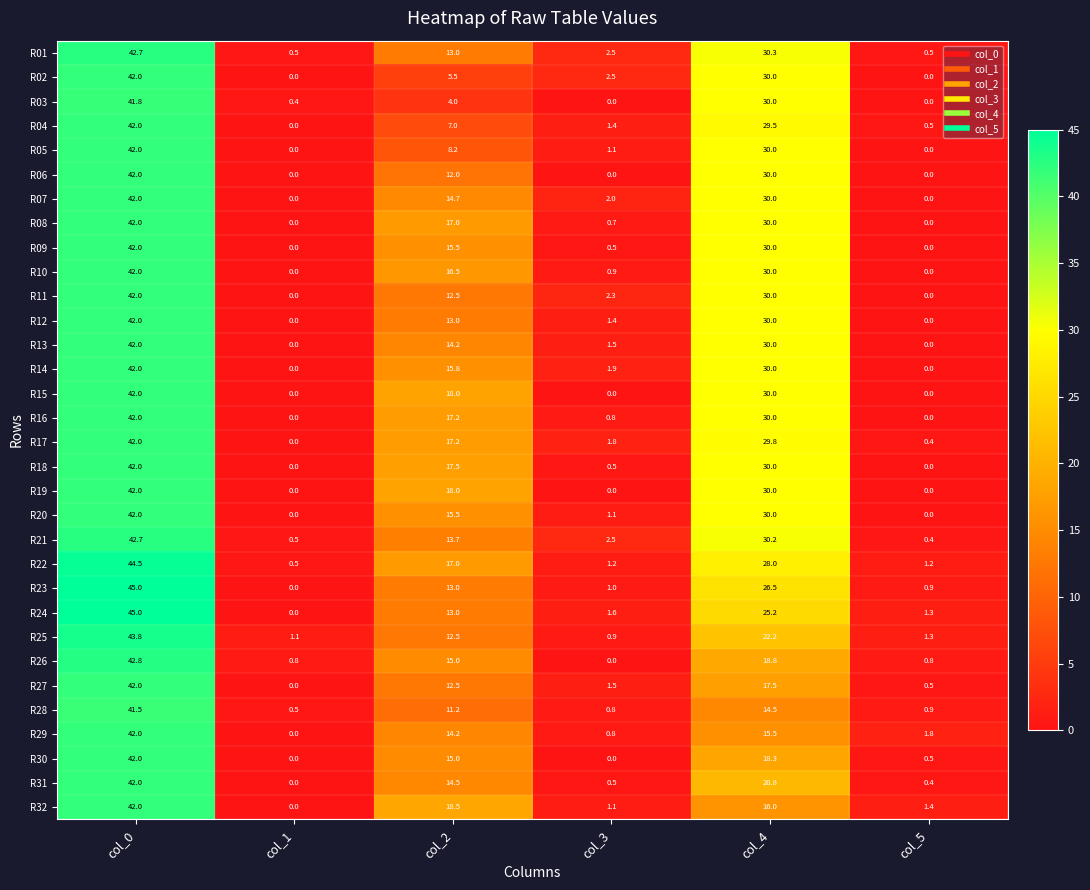

Rank the categories by R04 value from highest to lowest.

col_0, col_4, col_2, col_3, col_5, col_1